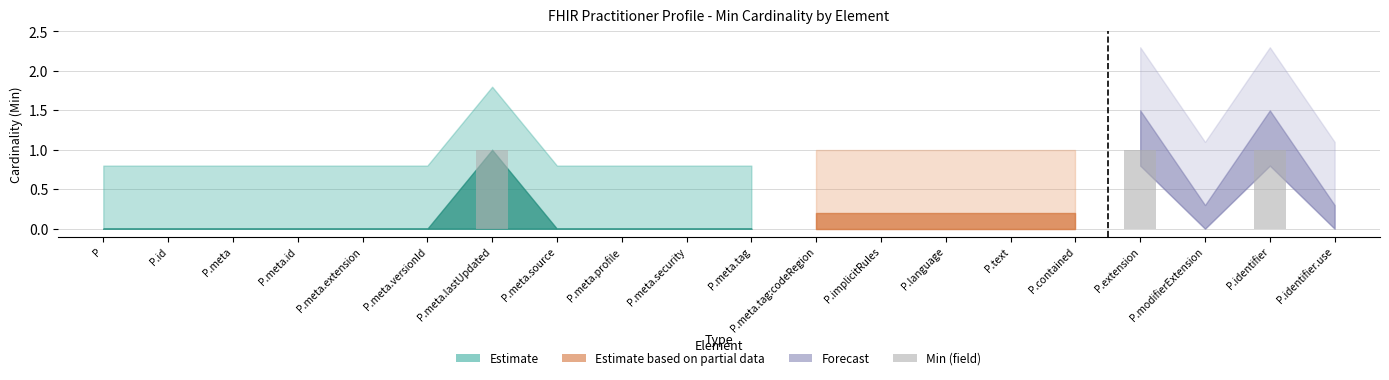

Does the chart contain stacked bars?

No